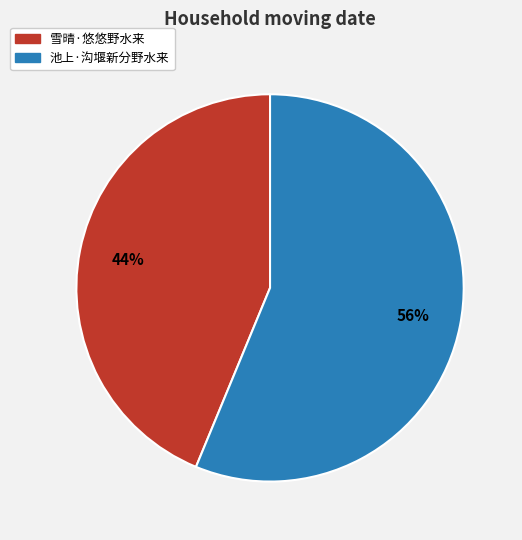

Is the sum of 雪晴·悠悠野水来 and 池上·沟堰新分野水来 greater than half?

Yes